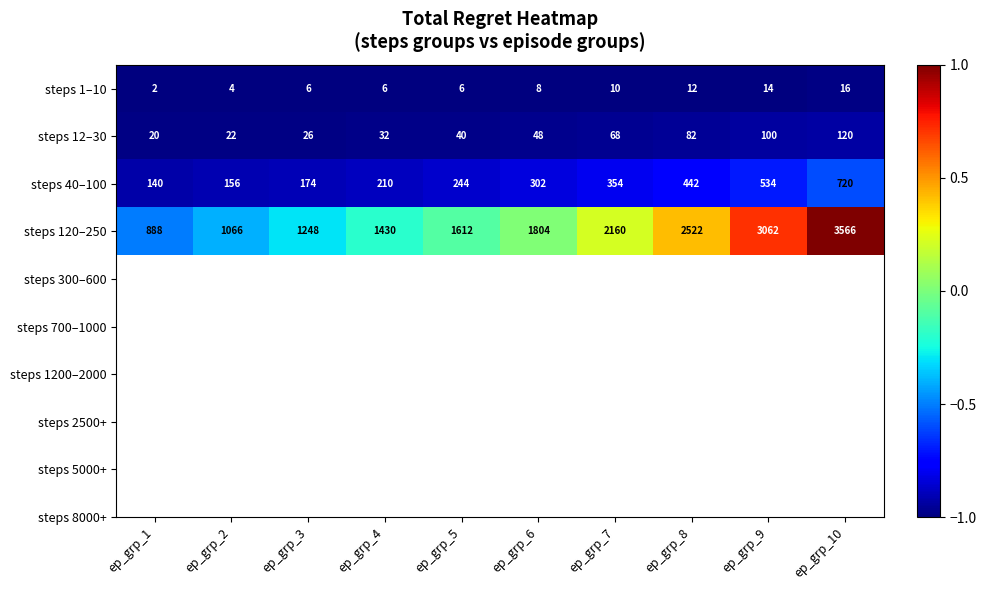

What is the difference between the maximum and minimum values in the steps 40–100 series?

580